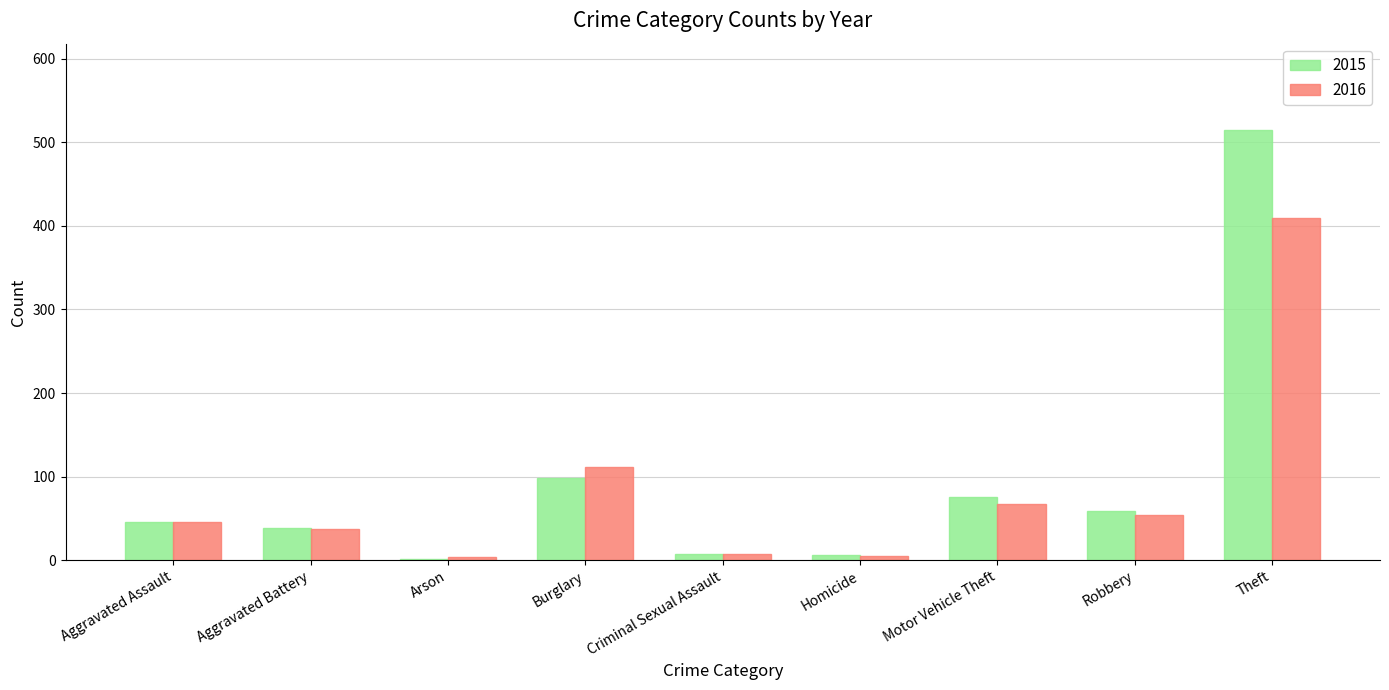

True or false: 2015 has a value of 75 at Motor Vehicle Theft.

True